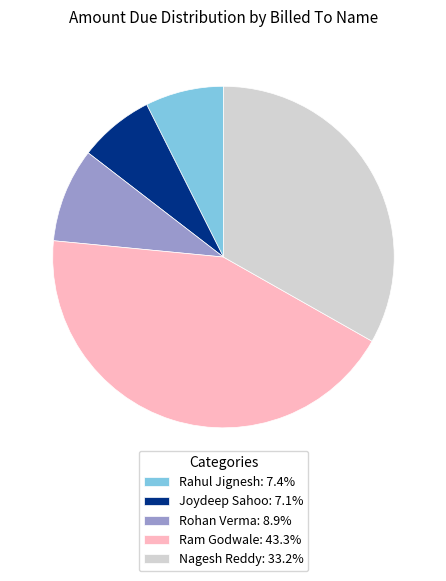

Combined, do Joydeep Sahoo: 7.1% and Rohan Verma: 8.9% account for over 50%?

No